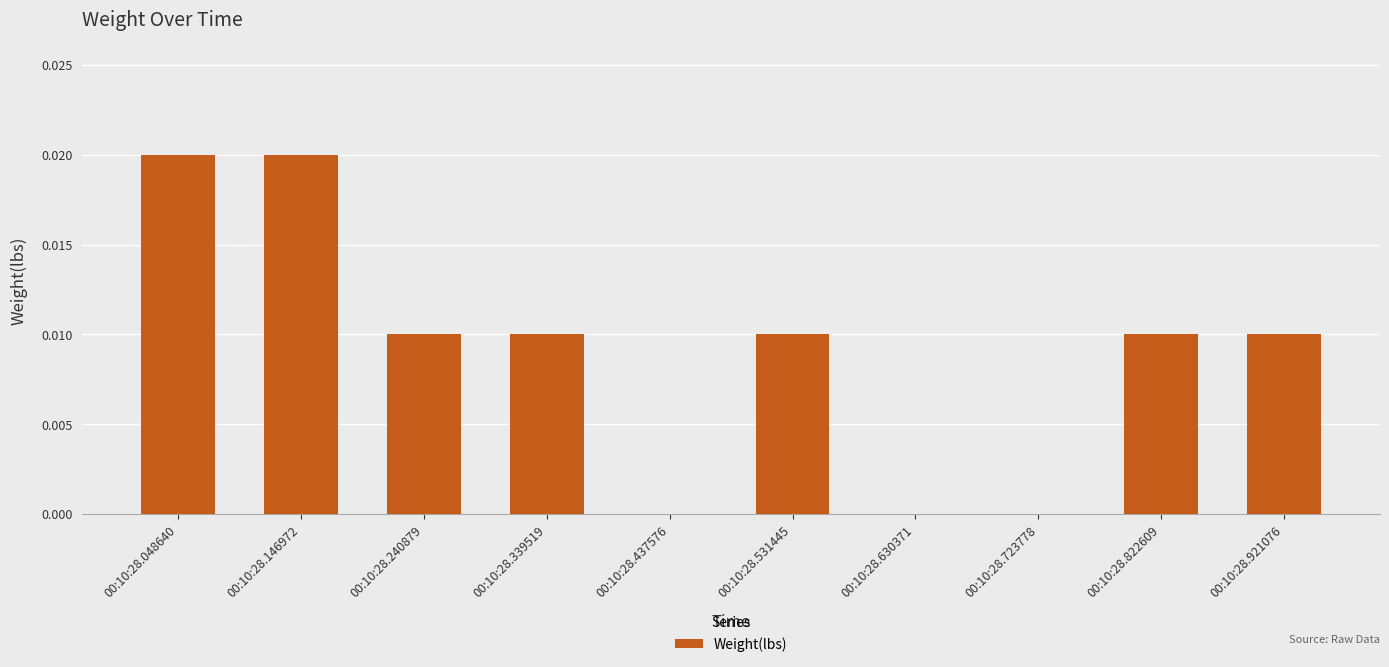

Between 00:10:28.048640 and 00:10:28.723778, which is larger?

00:10:28.048640